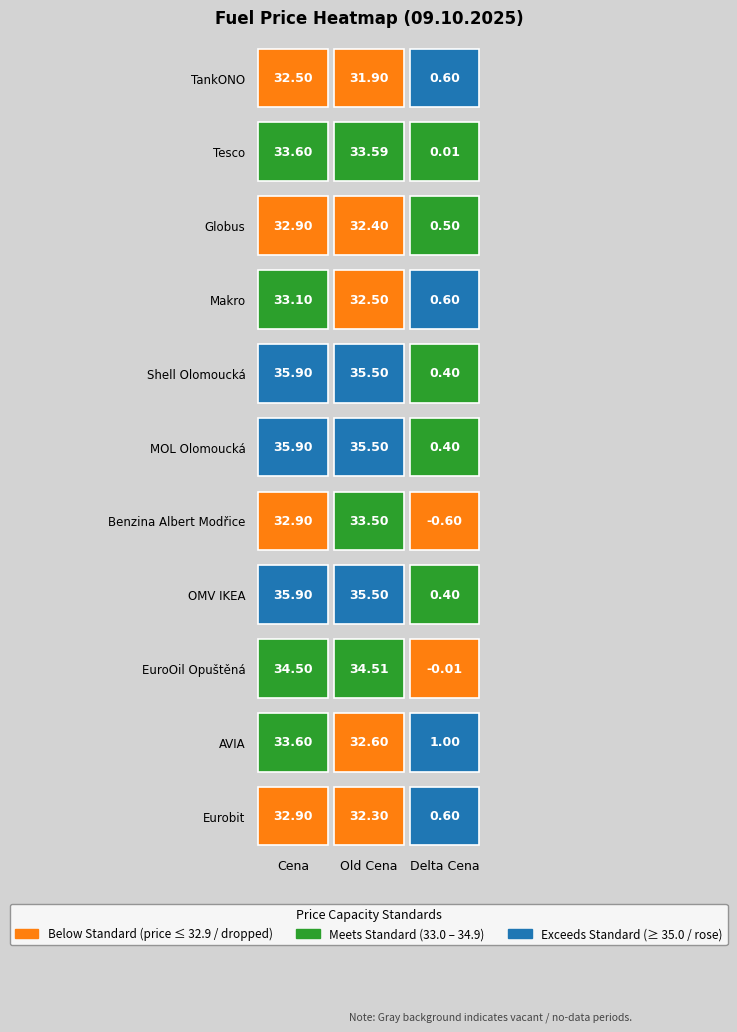

Count the number of data series in this chart.

11